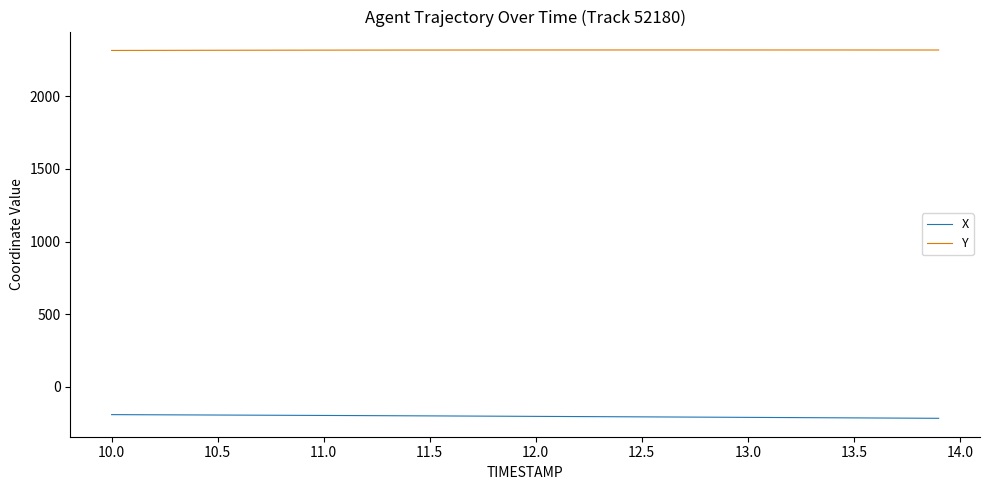

List the series in order of their peak value, lowest first.

X, Y